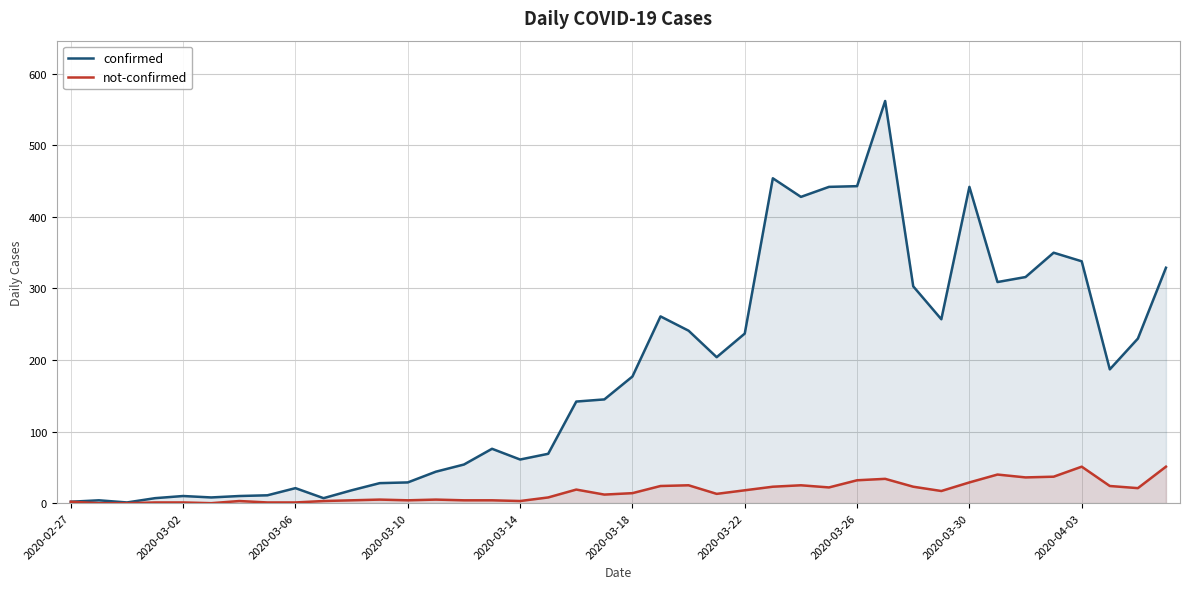

Where does the not-confirmed series first go above 14?

18